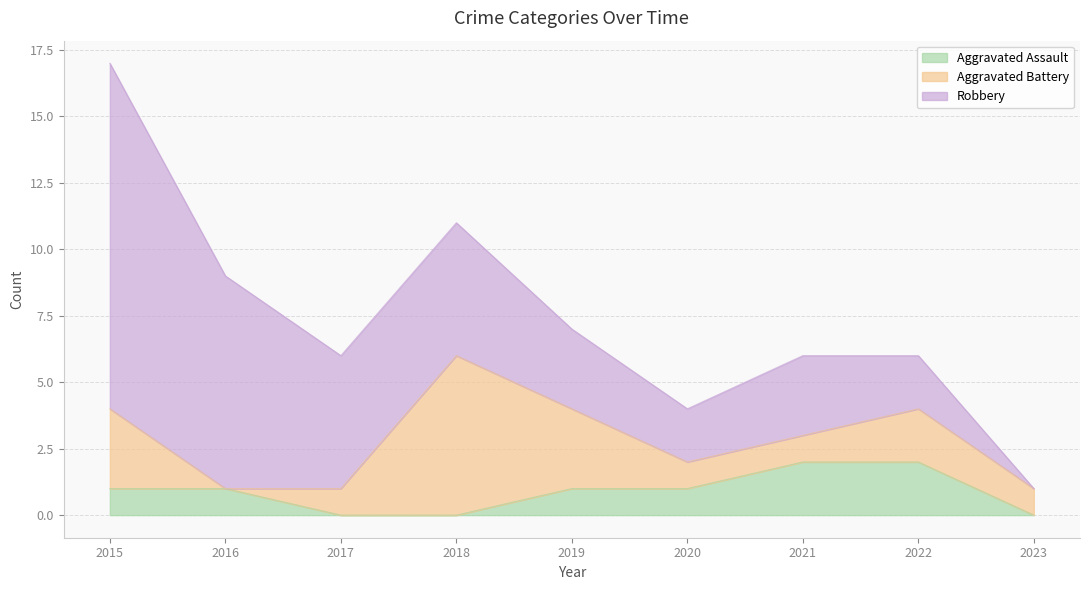

Is the value of Robbery at 2016 greater than the value of Aggravated Battery at 2016?

Yes